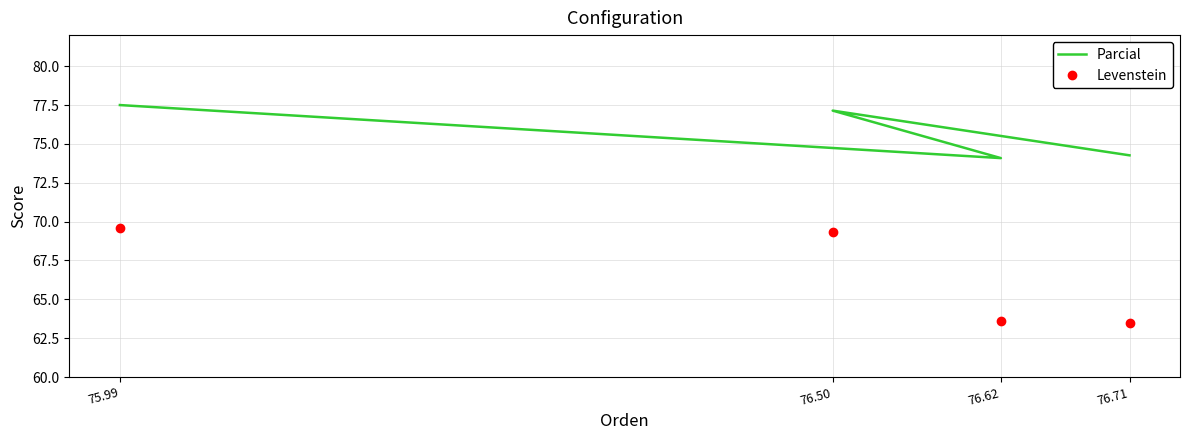

How many lines are shown in the chart?

2